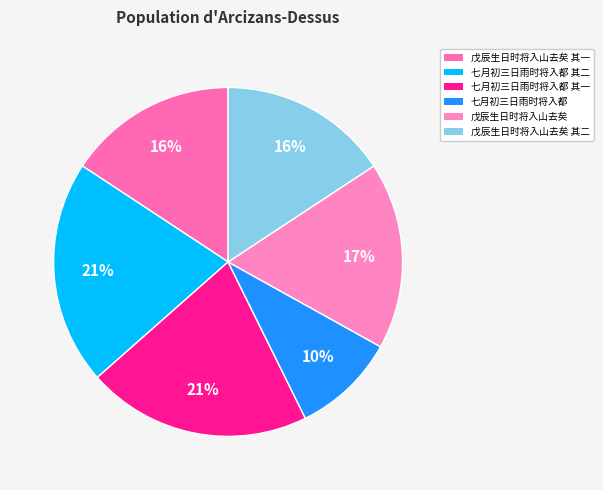

To the nearest percent, what percentage of the pie is 戊辰生日时将入山去矣?

17%